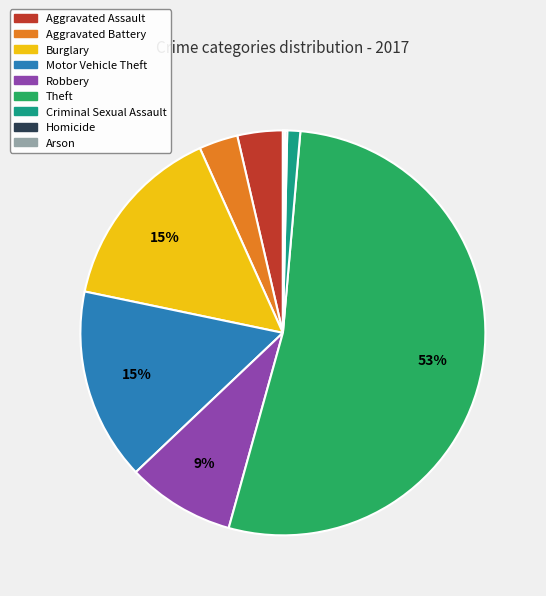

Does Theft represent more than half of the total?

Yes